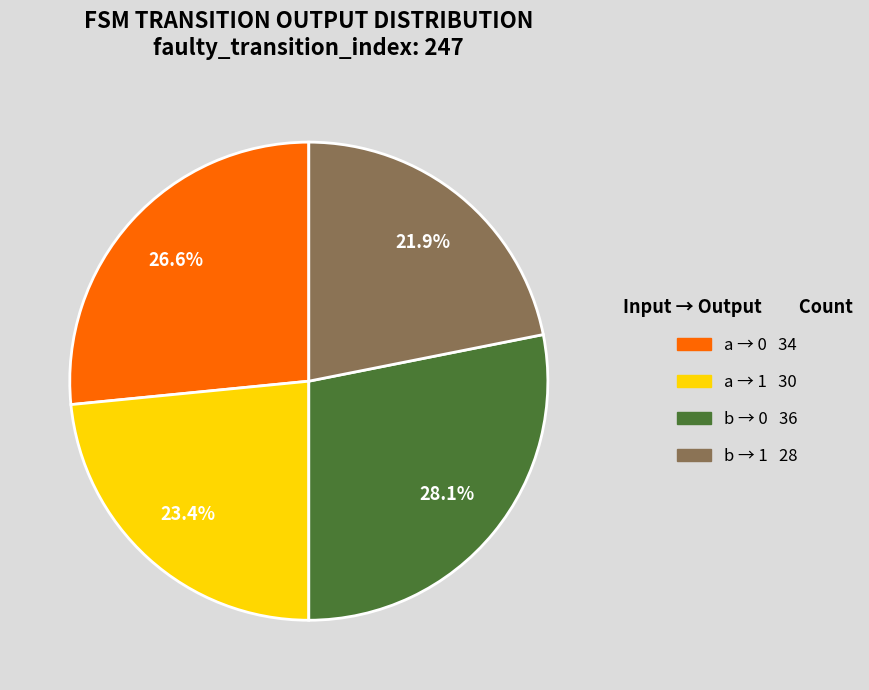

Is there a majority slice in this chart?

No